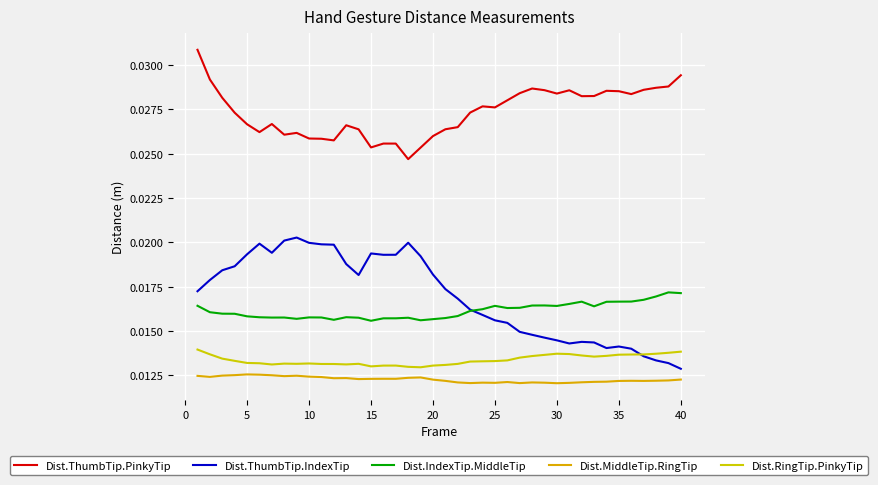

At how many categories does at least one series exceed 0?

40